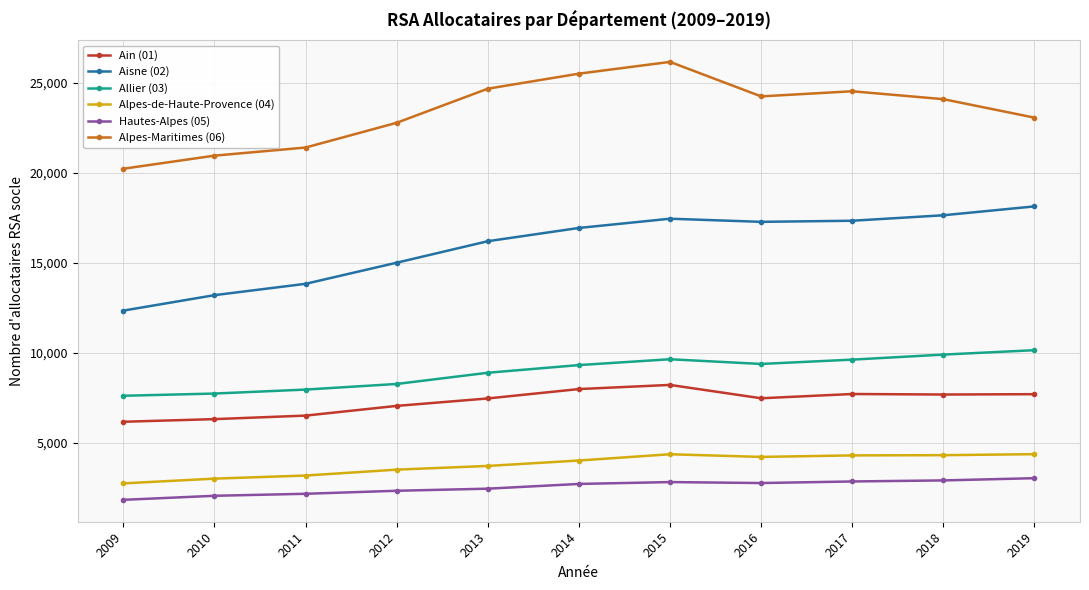

At how many categories does at least one series exceed 7793?

11